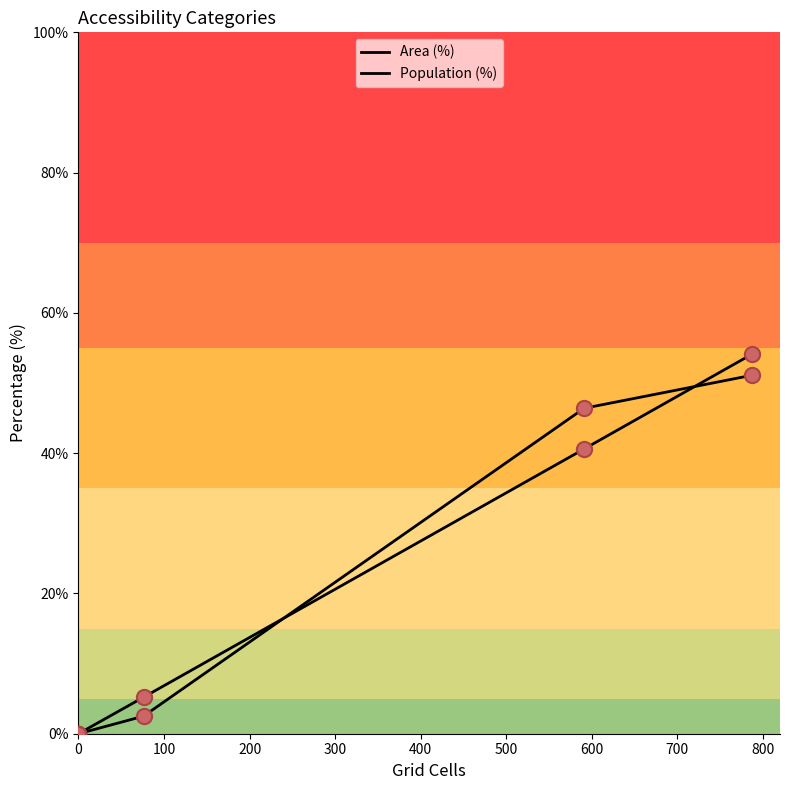

Is the value of Area (%) at 100 greater than the value of Population (%) at 400?

No